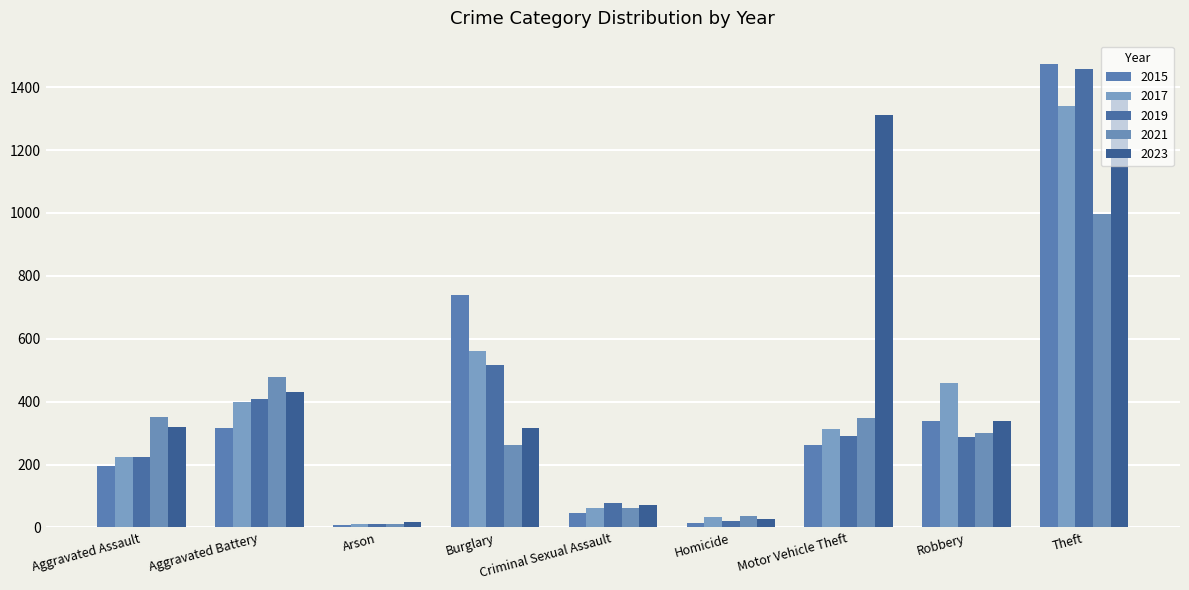

True or false: 2017 has a value of 1339 at Theft.

True